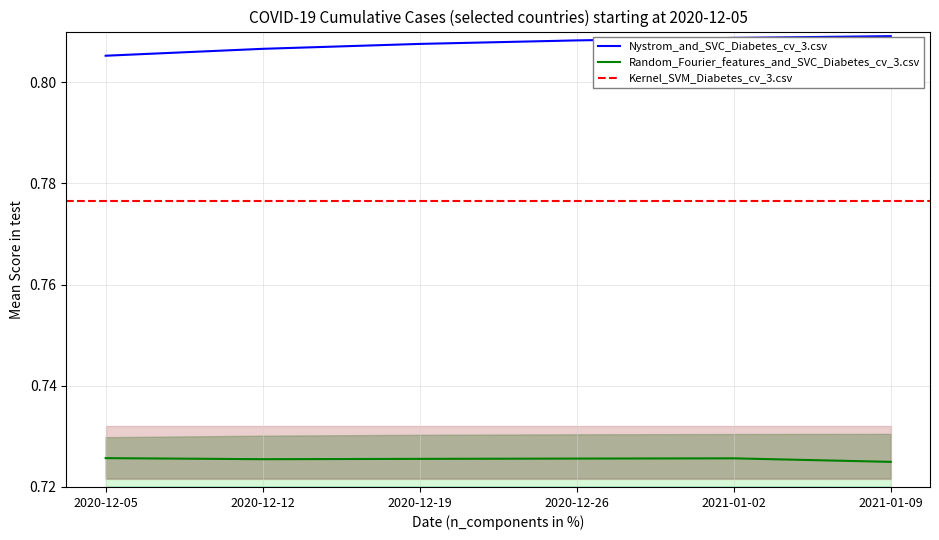

Does the chart display data point markers on the line(s)?

No